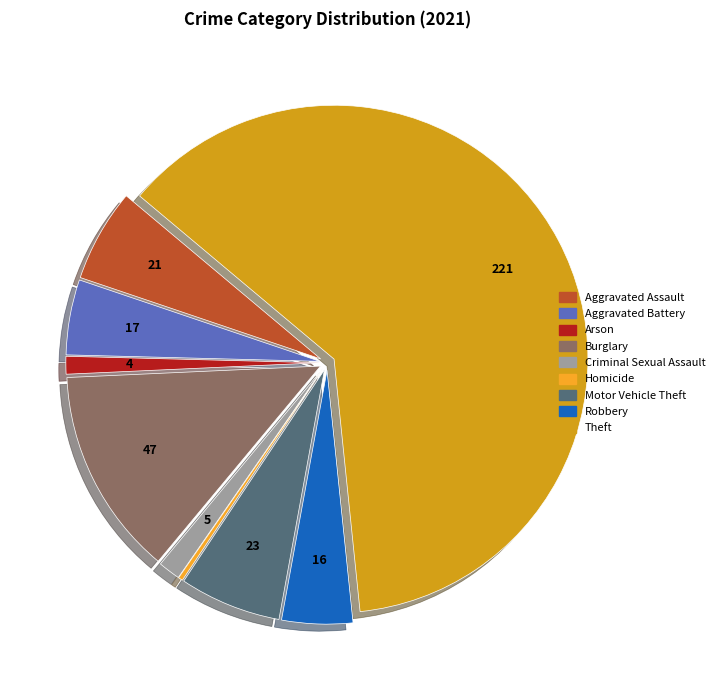

Which slice is the smallest?

Homicide